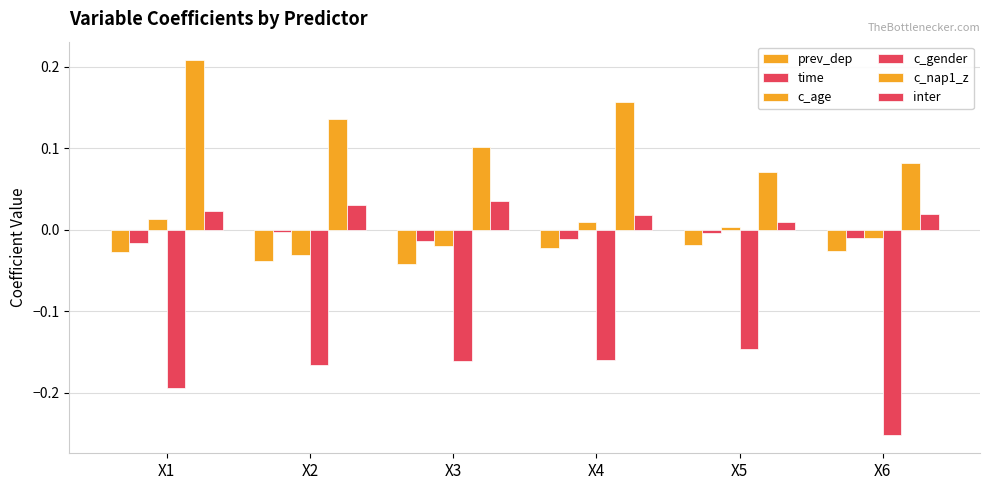

Between X1 and X3, which is larger?

X1